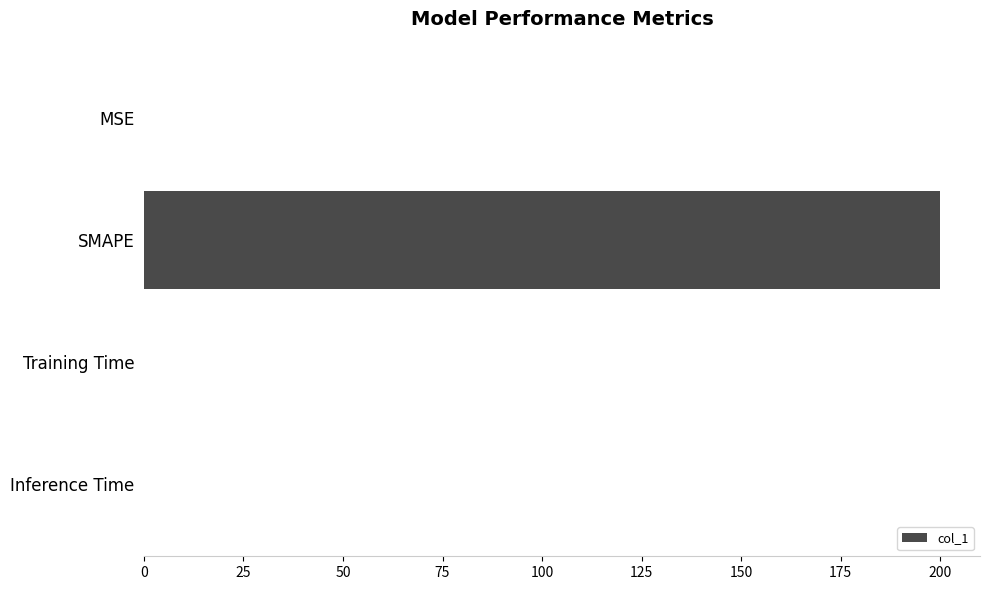

True or false: the data shows 200.0 at SMAPE.

True